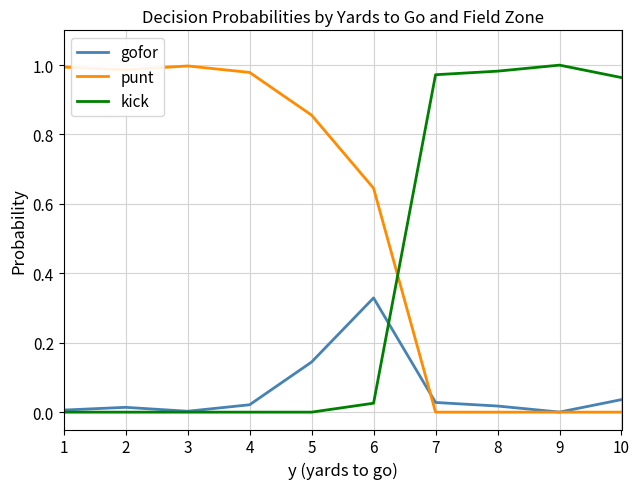

What are all the series names shown in the legend?

gofor, punt, kick